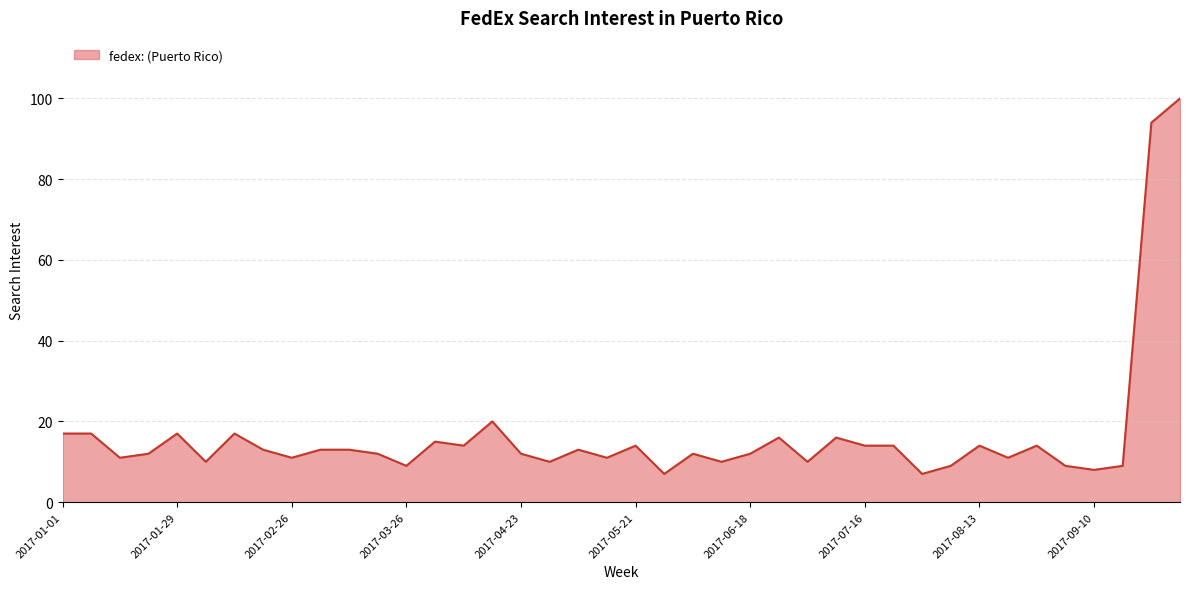

What is the minimum value shown in the chart?

7